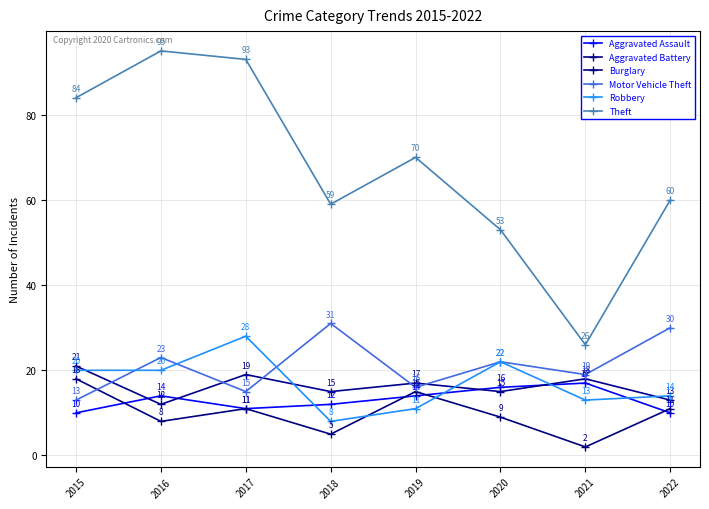

The value of Robbery at 2019 is 11. True or false?

True